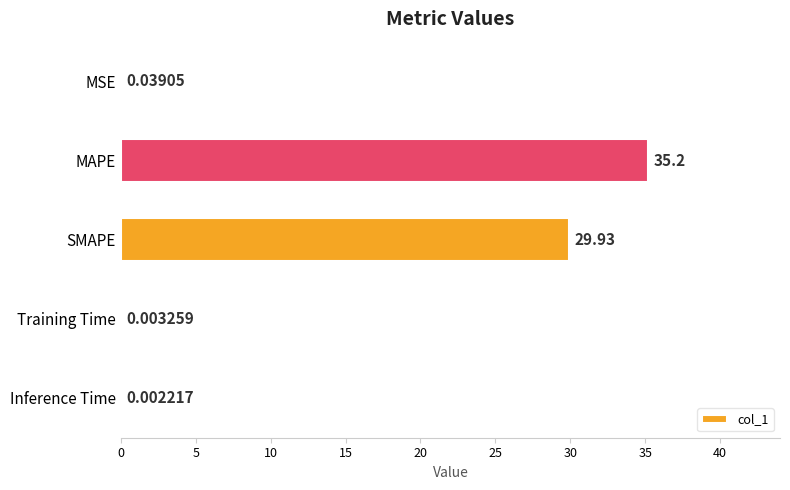

How many series are shown in this chart?

1